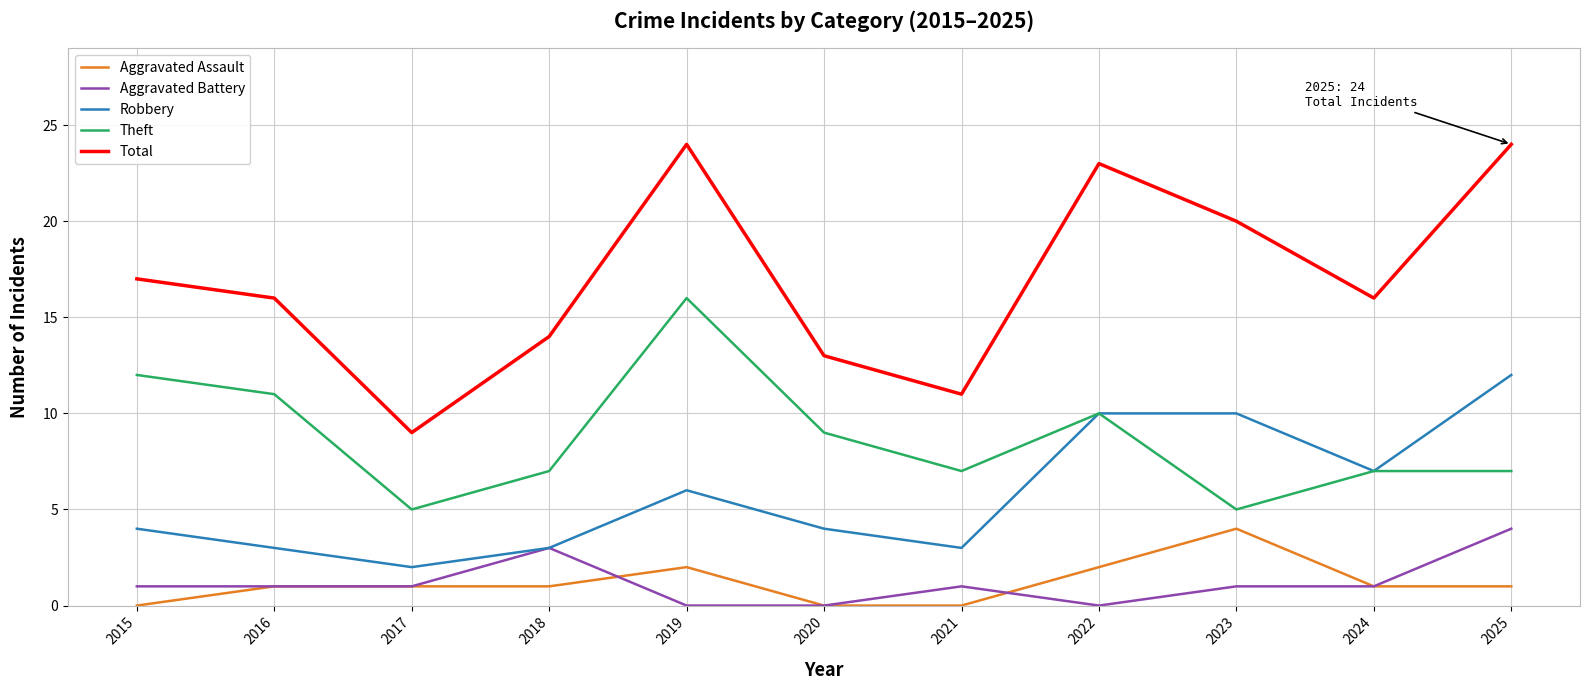

What is the maximum value for Aggravated Battery?

4